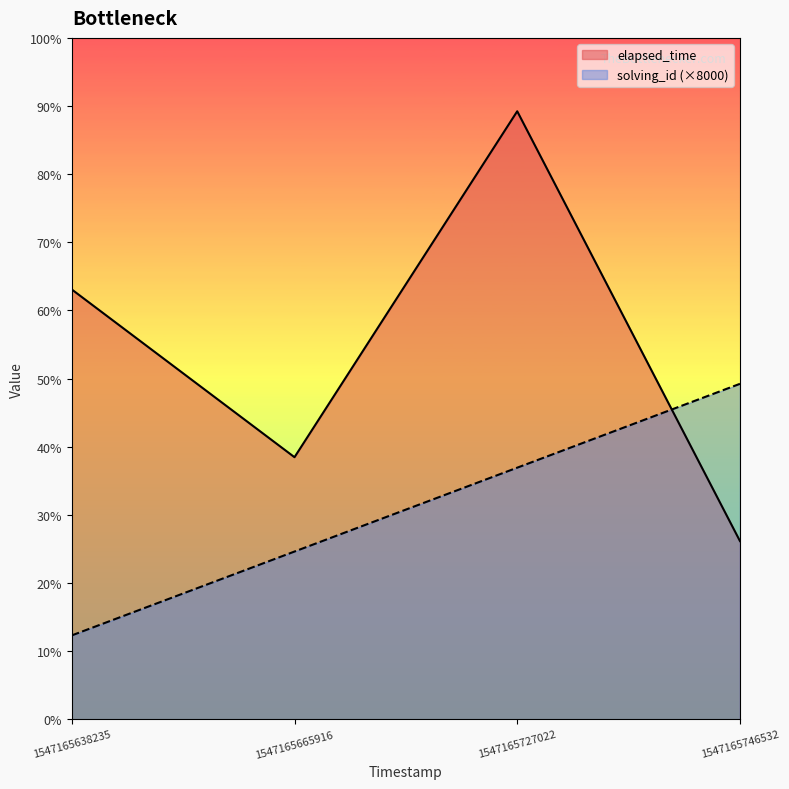

List the series in order of their peak value, highest first.

elapsed_time, solving_id (×8000)